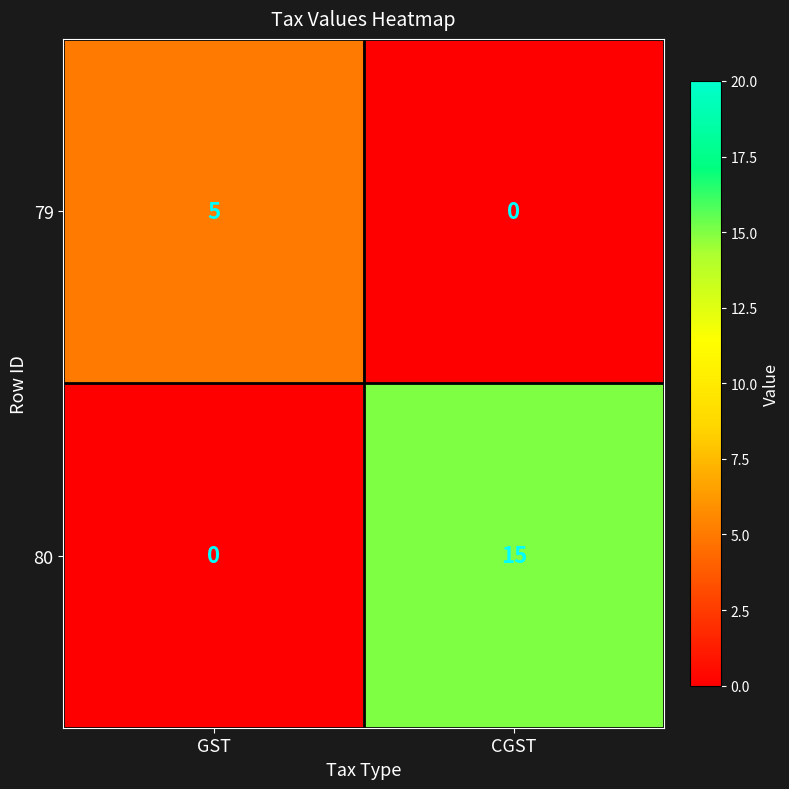

Which series has the largest total across all categories?

80